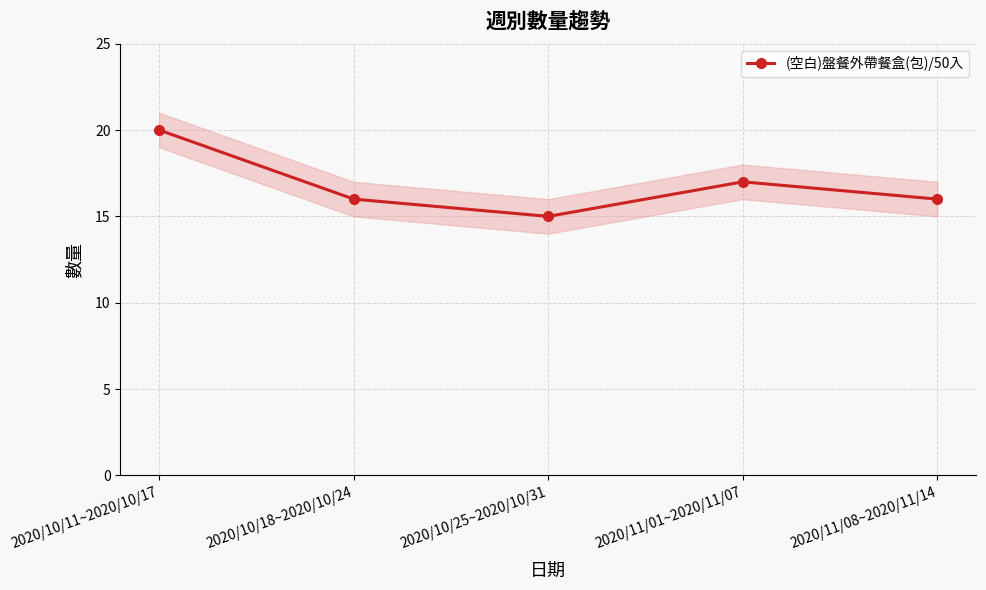

Where is the first local minimum?

2020/10/25~2020/10/31